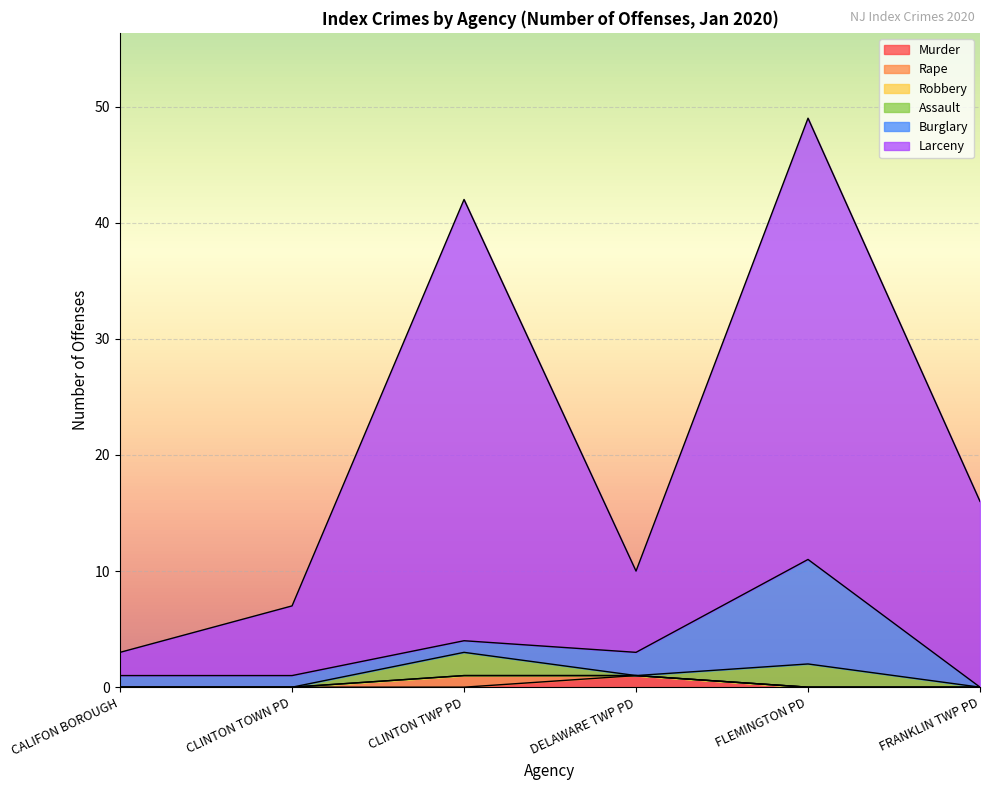

True or false: Burglary and Robbery intersect in this chart.

False